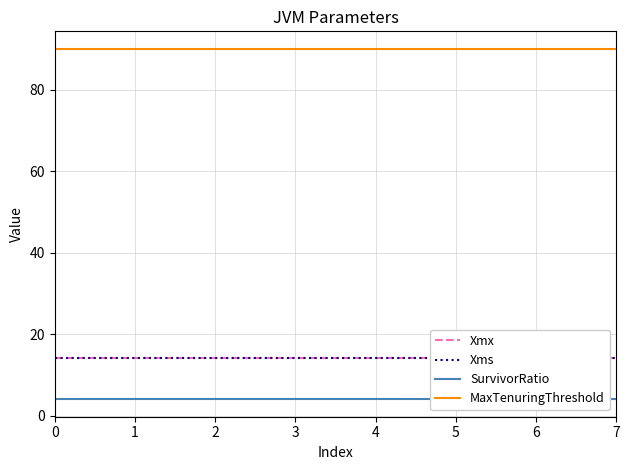

What is the greatest value displayed?

90